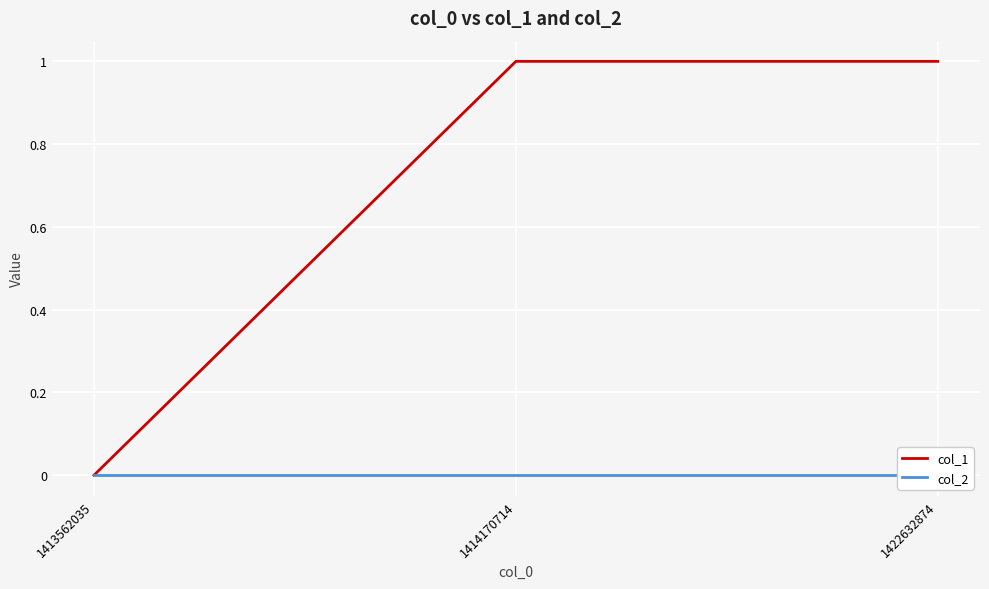

At which label does col_1 reach its minimum?

1413562035